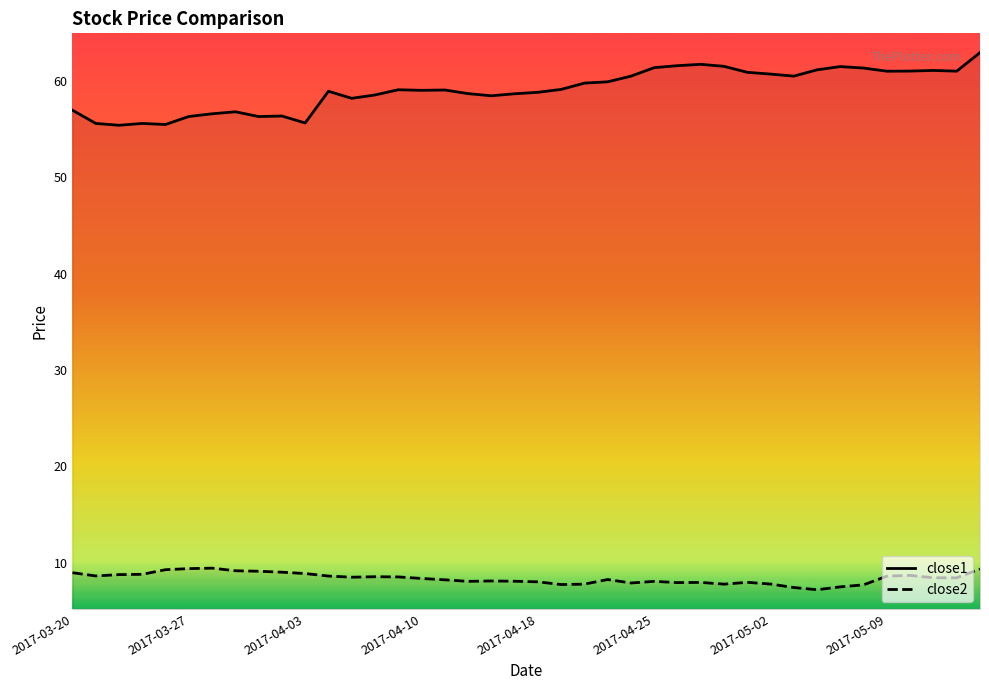

True or false: close1 and close2 intersect in this chart.

False